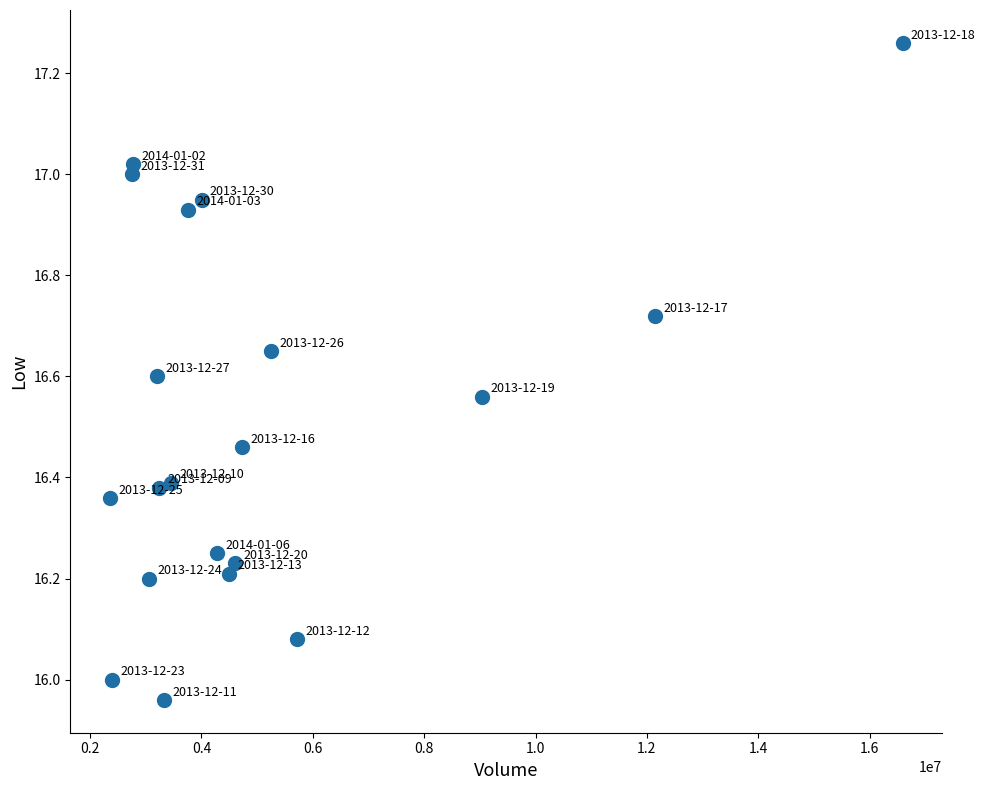

What is the range of X values (max minus min)?

14231900.0